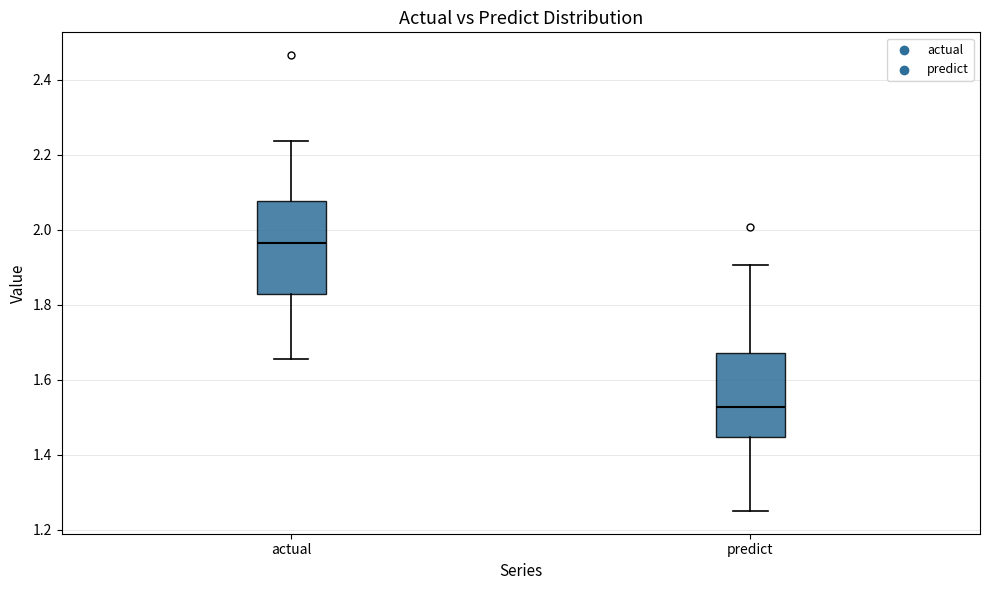

Reading left to right, transcribe this box plot: for each box, give where its median line is, the range the box spans, and where its two whiskers end, as read against the y-axis. The values are not printed on the chart, so give them approximately, as read against the axis.

actual: median 1.96, box 1.82 to 2.08, whiskers 1.66 to 2.24
predict: median 1.52, box 1.44 to 1.68, whiskers 1.26 to 1.90